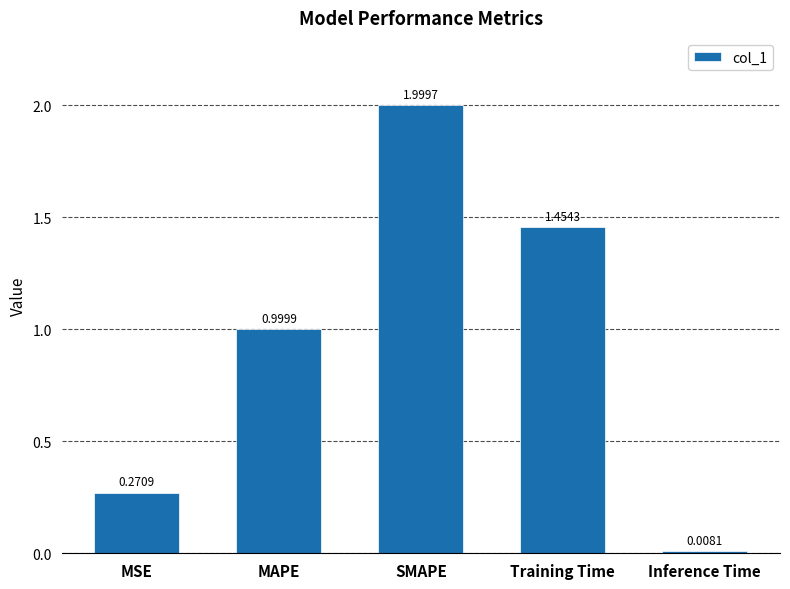

Which has a higher value, MSE or Training Time?

Training Time